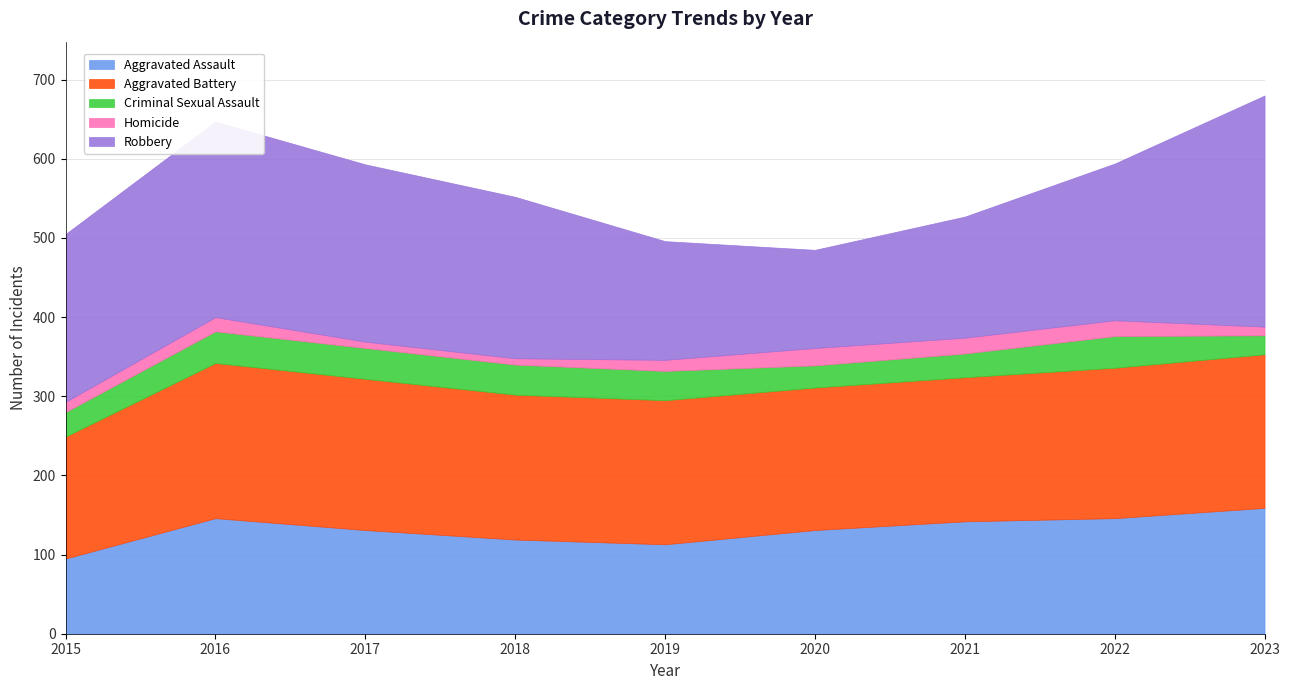

Reading right to left, what are all the values shown in this chart?

Aggravated Assault: 2023=159	2022=146	2021=142	2020=131	2019=113	2018=119	2017=131	2016=146	2015=95
Aggravated Battery: 2023=194	2022=190	2021=182	2020=180	2019=182	2018=183	2017=191	2016=196	2015=154
Criminal Sexual Assault: 2023=24	2022=40	2021=30	2020=28	2019=37	2018=38	2017=39	2016=40	2015=31
Homicide: 2023=11	2022=20	2021=20	2020=22	2019=14	2018=8	2017=8	2016=18	2015=13
Robbery: 2023=292	2022=198	2021=153	2020=124	2019=150	2018=204	2017=224	2016=247	2015=212